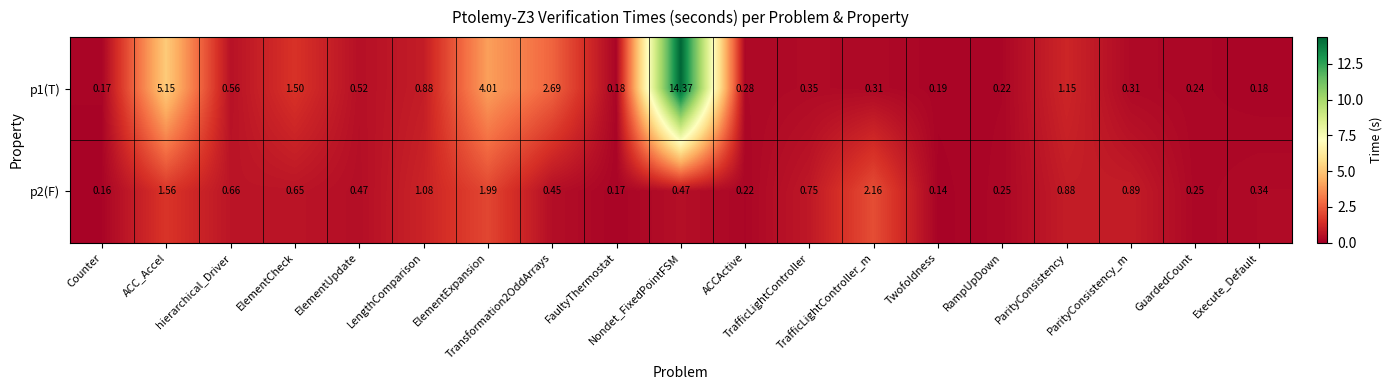

Count the number of categories in the chart.

19